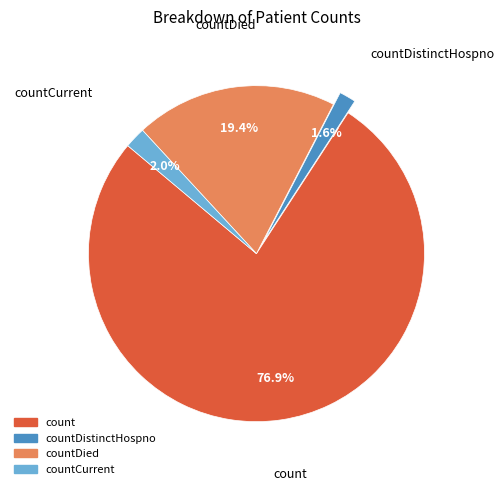

How many segments does this pie chart have?

4